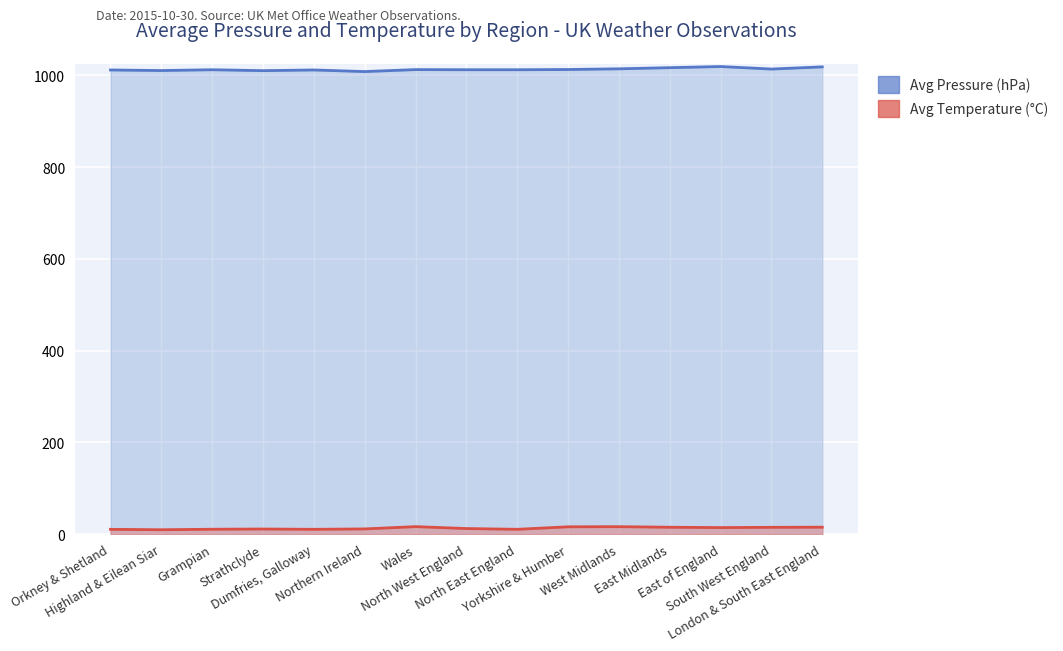

What is the highest value of the Avg Pressure series?

1019.0